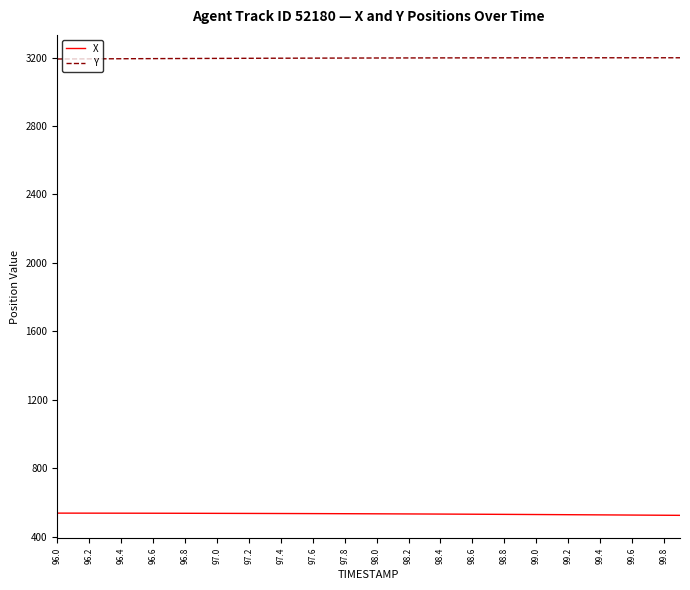

What is the minimum value shown in the chart?

524.1